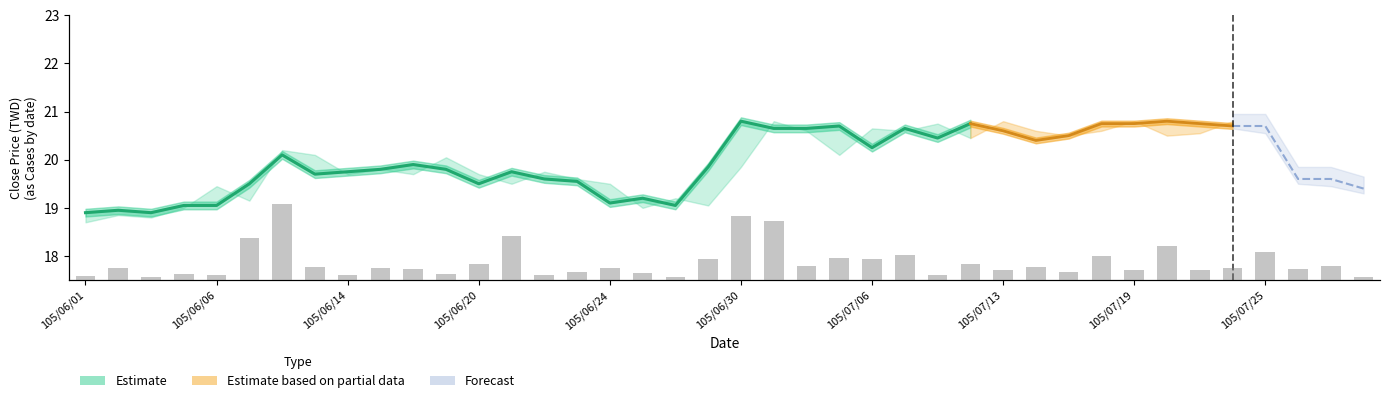

The chart shows a value of 13.7 at 105/06/06. True or false?

False